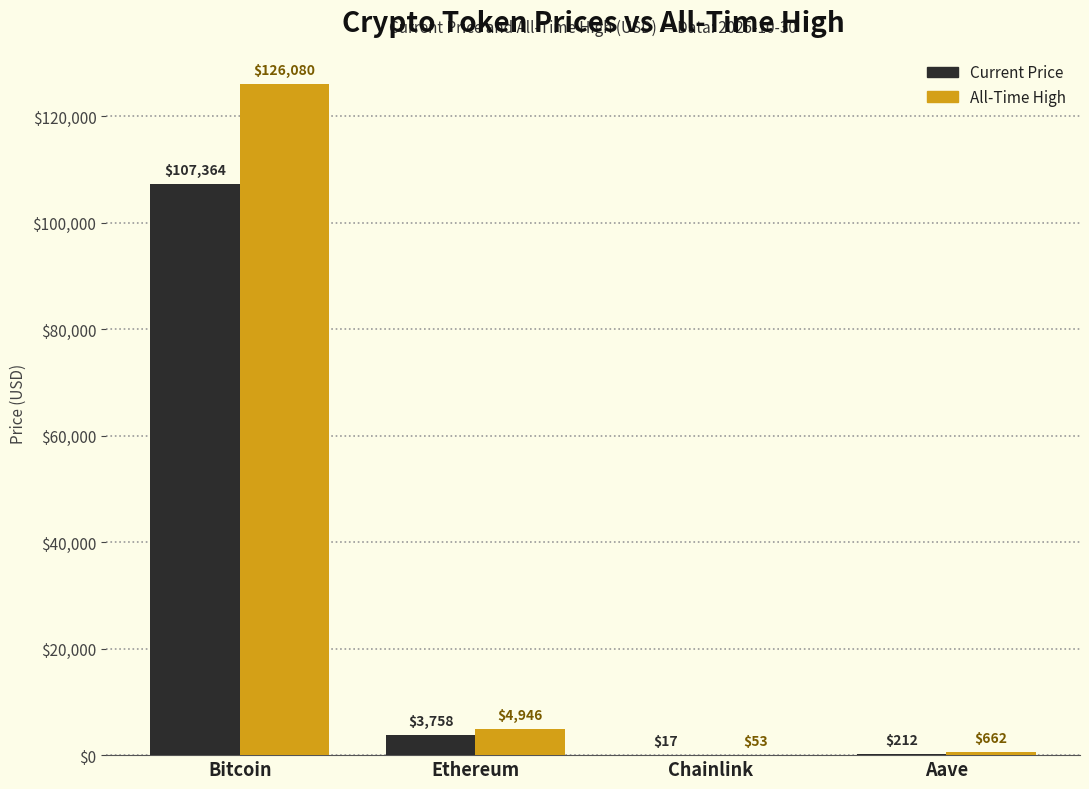

At which category does the chart reach its peak across all series?

Bitcoin